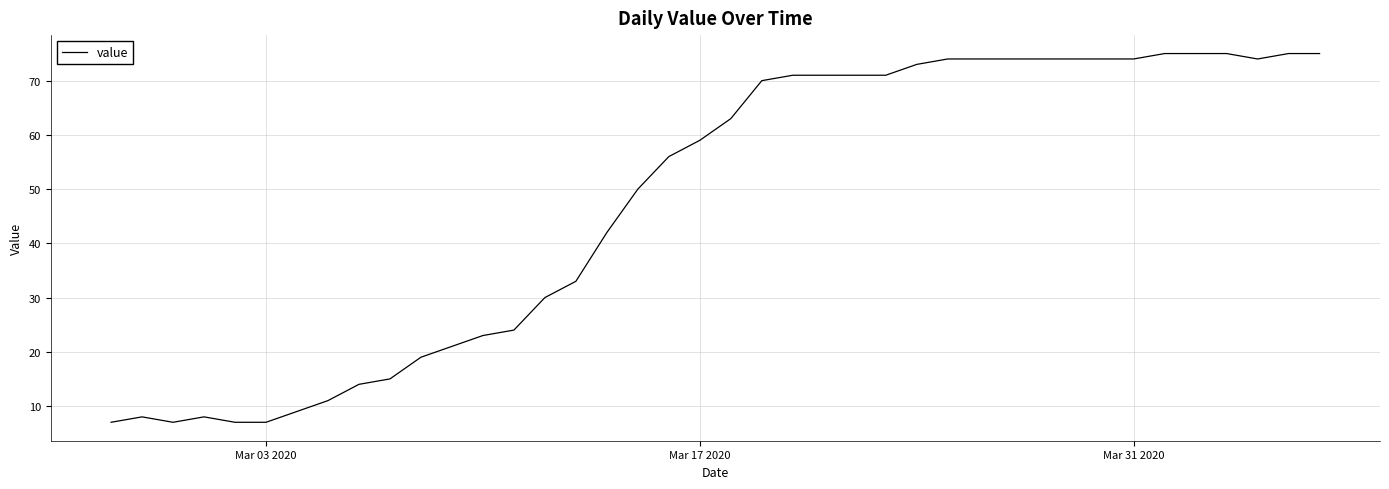

What is the difference between the maximum and minimum values?

68